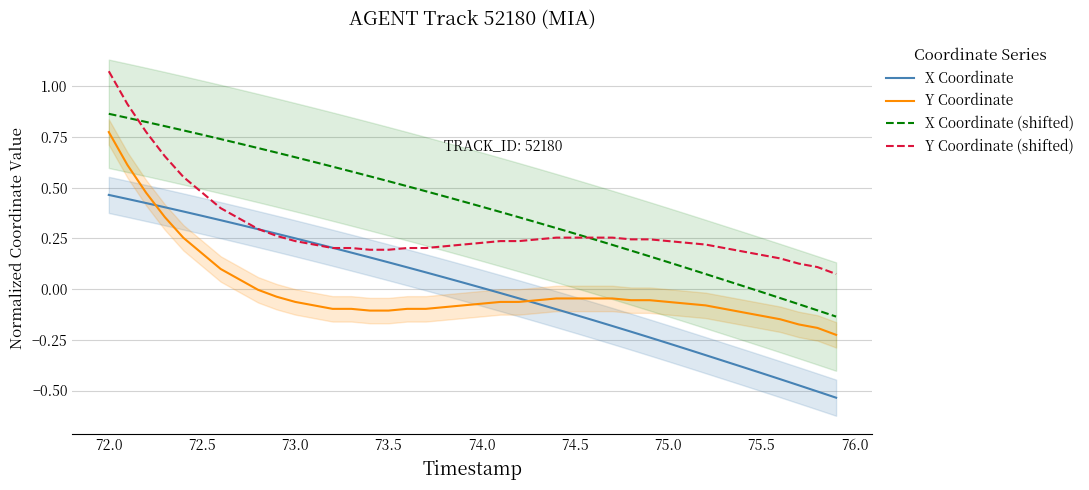

Is it true that Y Coordinate (shifted) equals 0.1 at 75.5?

False